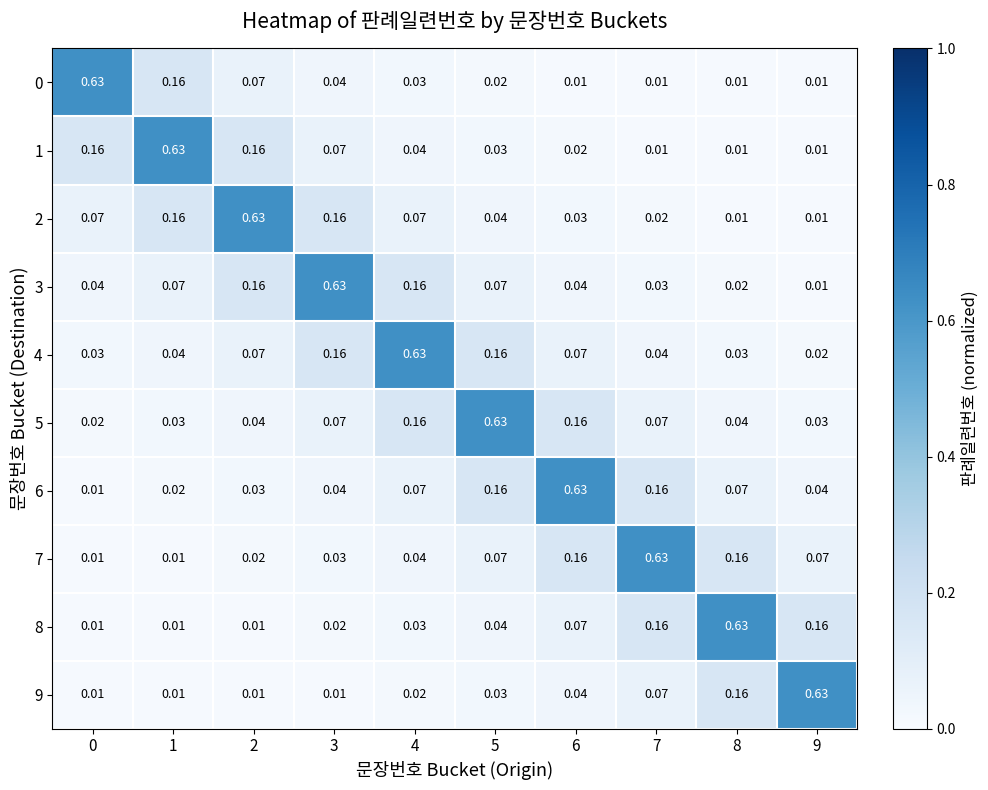

Is the value of 1 at 6 greater than the value of 3 at 2?

No